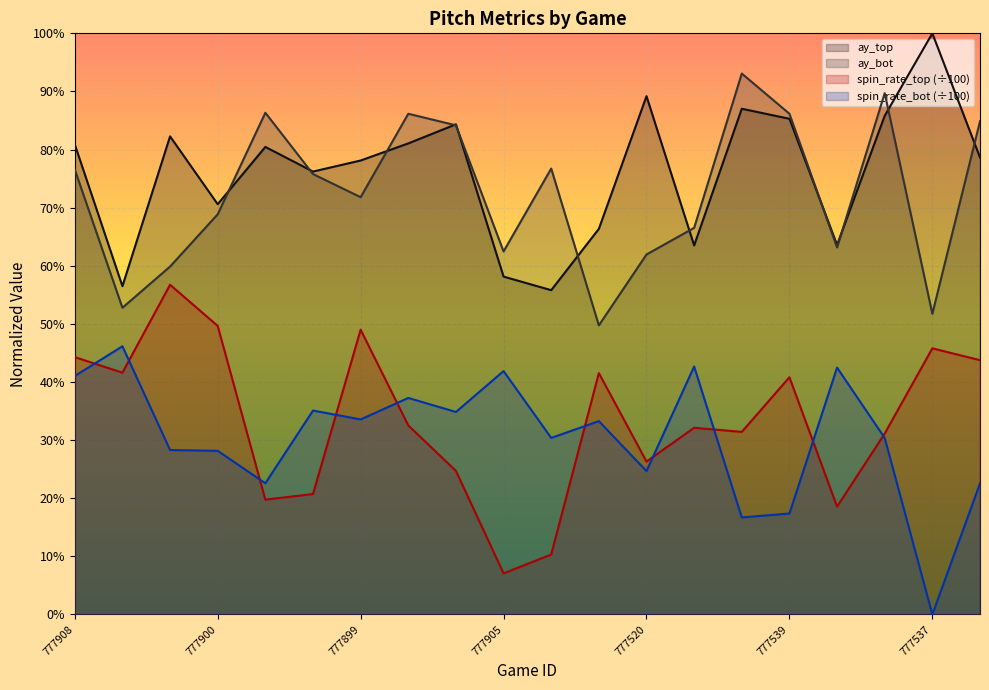

True or false: ay_bot and release_spin_rate_bot intersect in this chart.

False